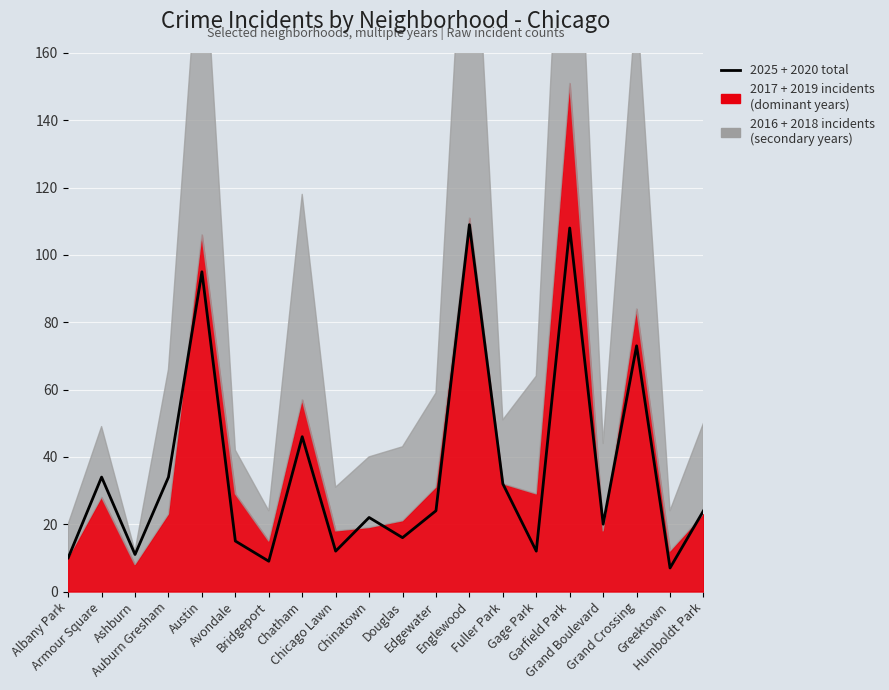

What is the change in value from Auburn Gresham to Fuller Park?

-2